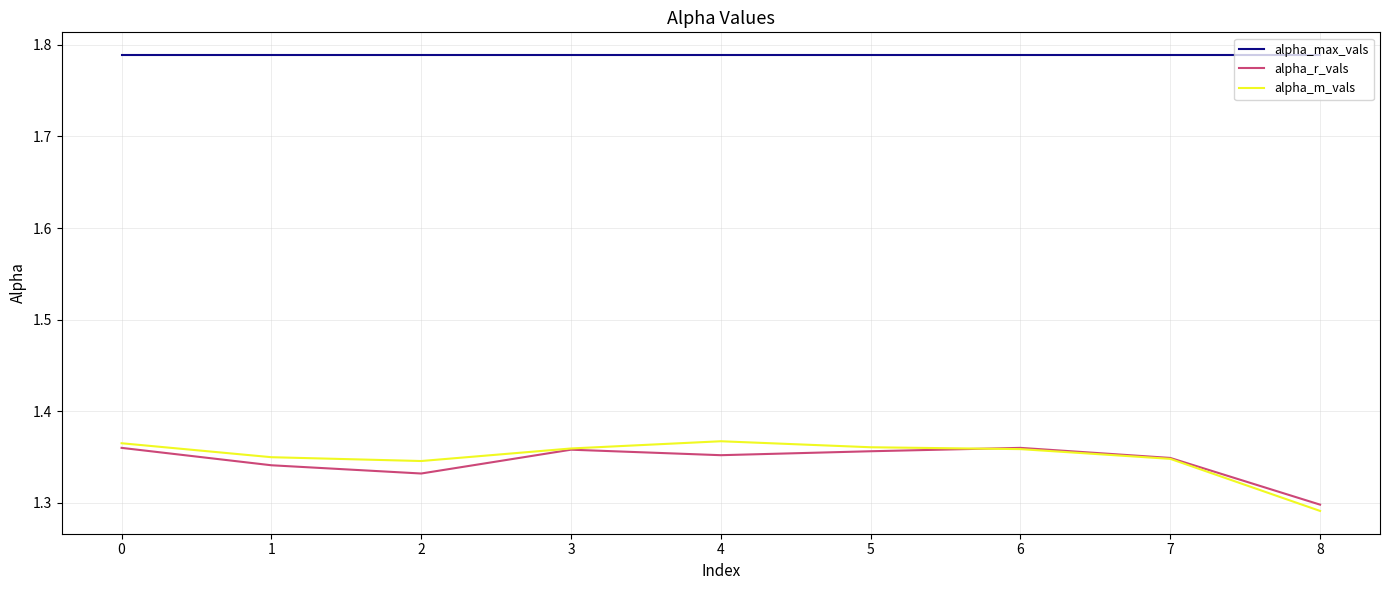

At which category does the chart reach its minimum across all series?

8